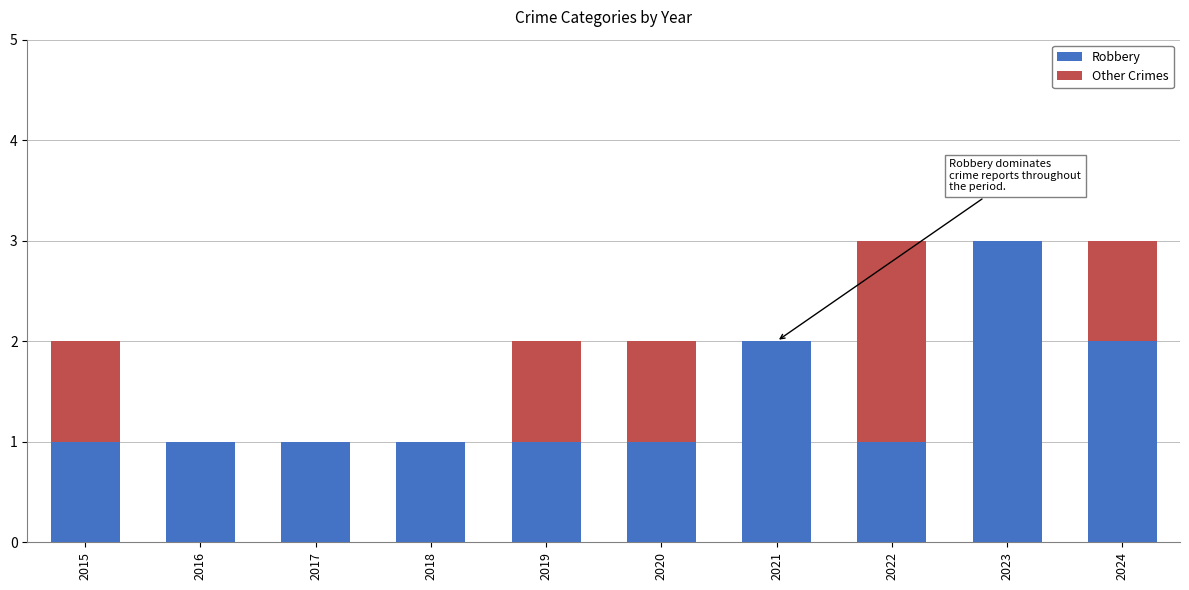

True or false: Robbery has a value of 1 at 2023.

False